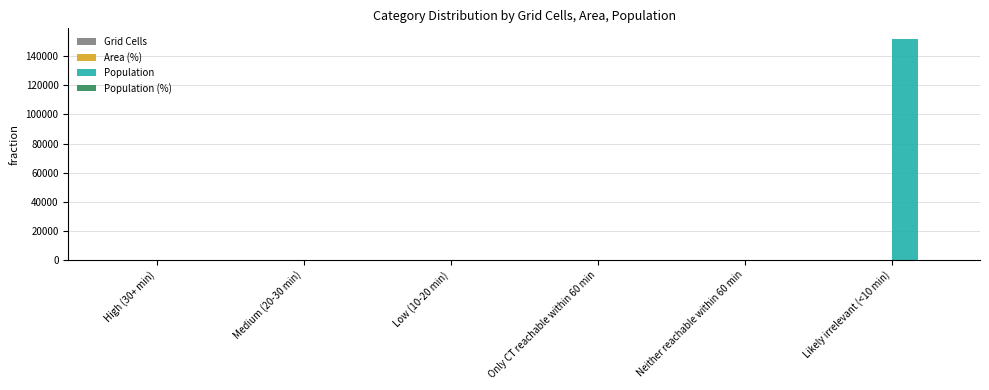

What is the sum of all Population values?

151599